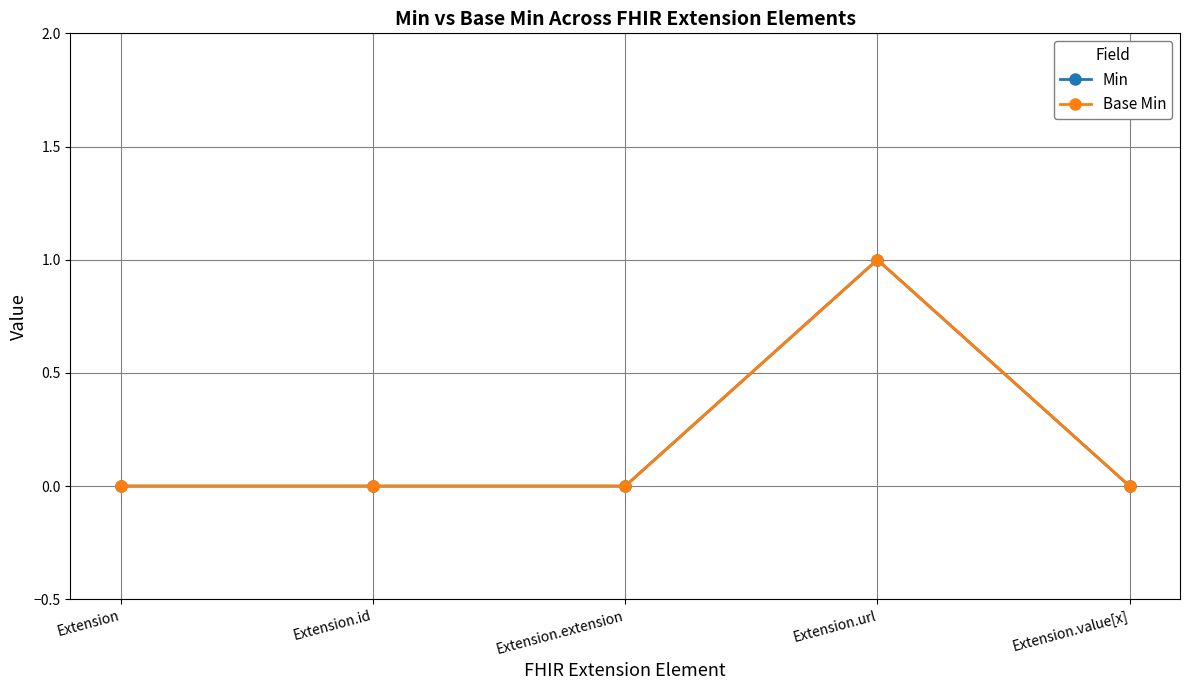

Reading left to right, list all the values displayed in this chart.

Min: Extension=0	Extension.id=0	Extension.extension=0	Extension.url=1	Extension.value[x]=0
Base Min: Extension=0	Extension.id=0	Extension.extension=0	Extension.url=1	Extension.value[x]=0